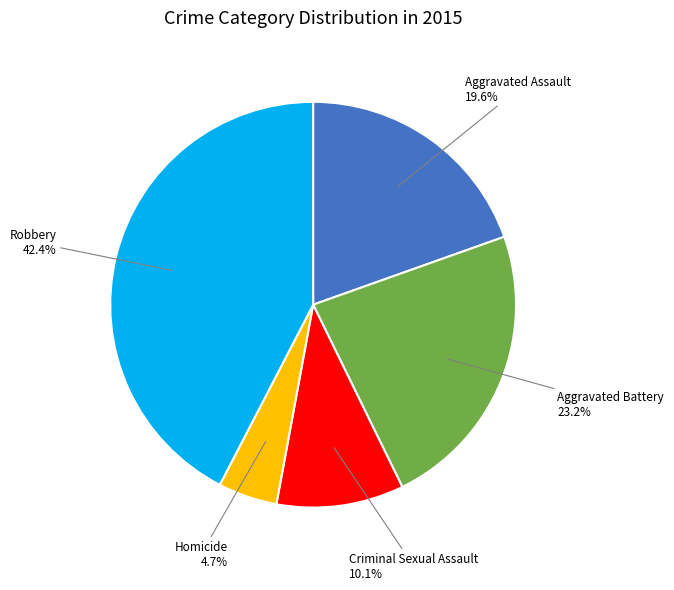

Which slice is the smallest?

Homicide